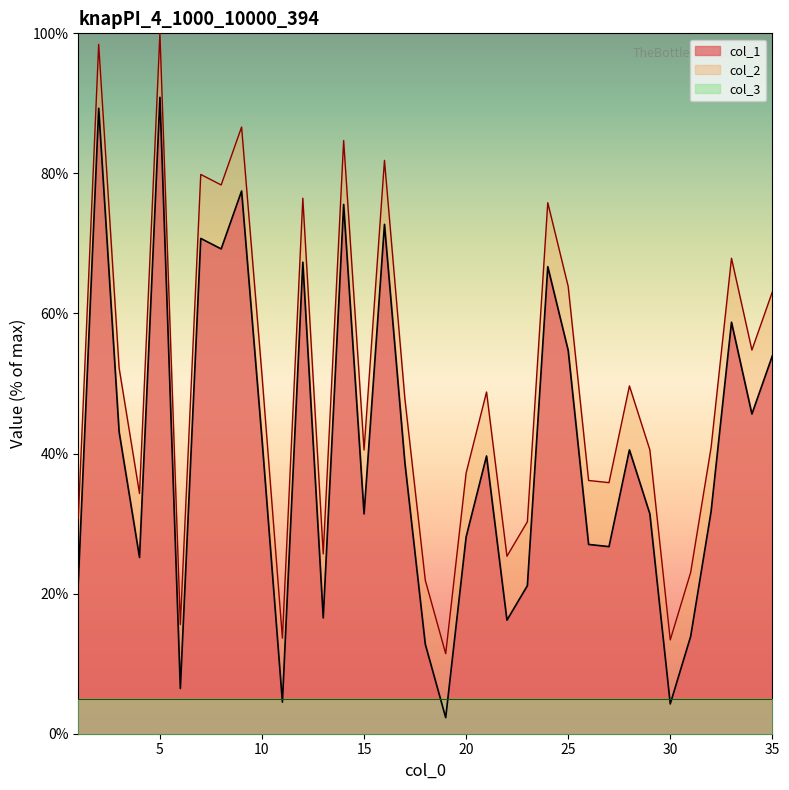

Where is the first local maximum for col_2?

2